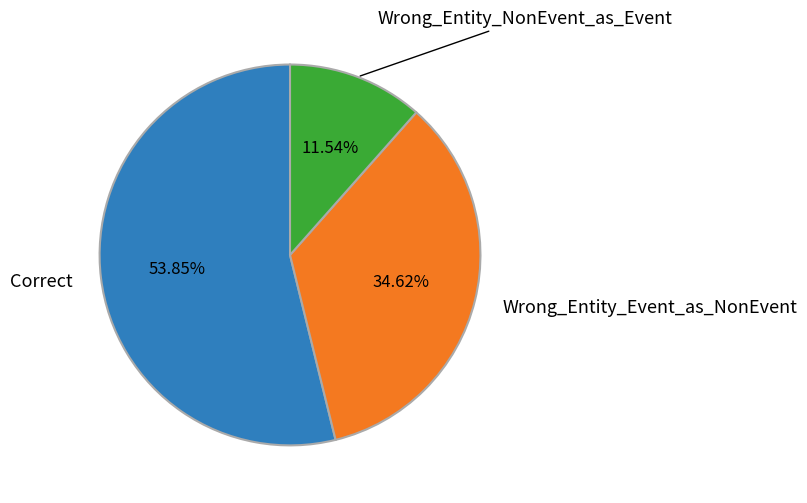

What percentage is NOT represented by Wrong_Entity_Event_as_NonEvent?

65.4%